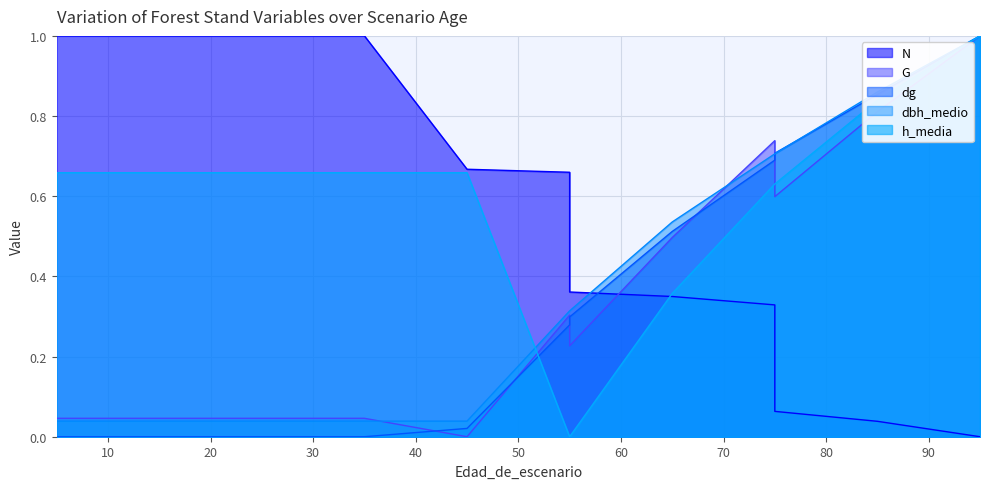

Is the value of G at 25 greater than the value of dbh_medio at 85?

No